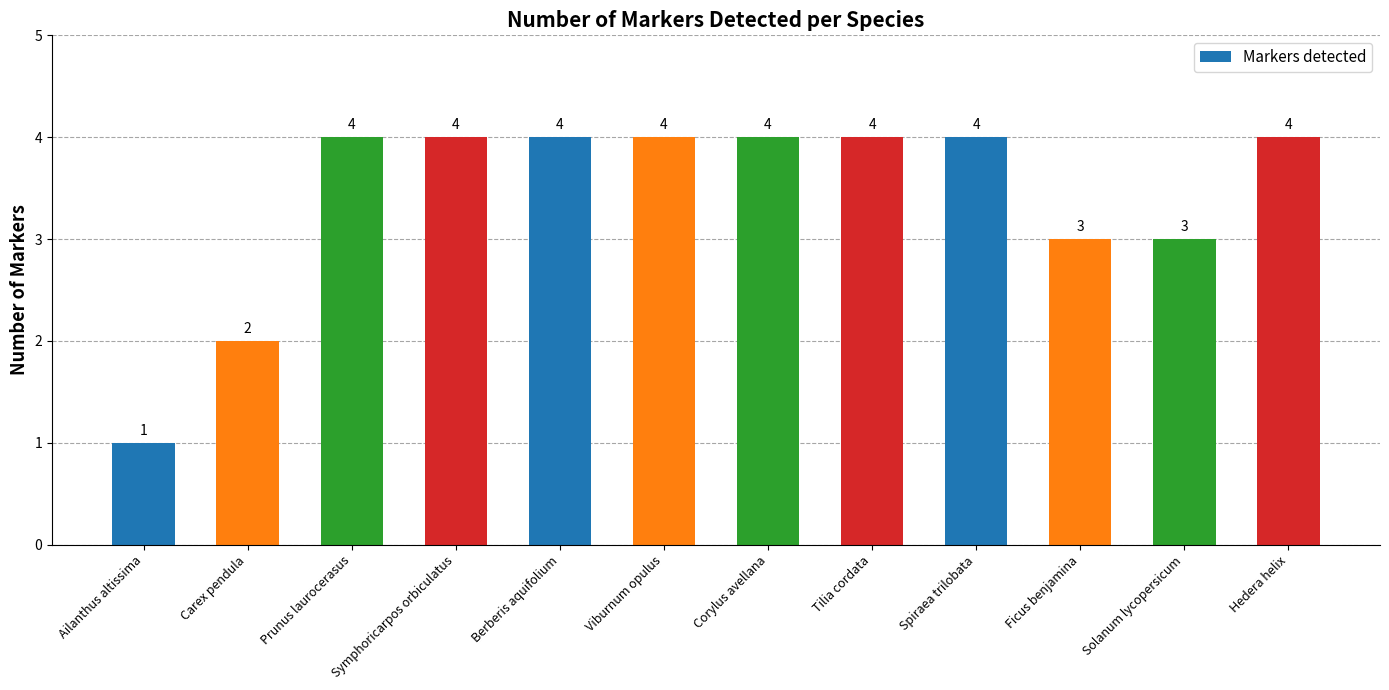

What is the difference between the maximum and minimum values?

3